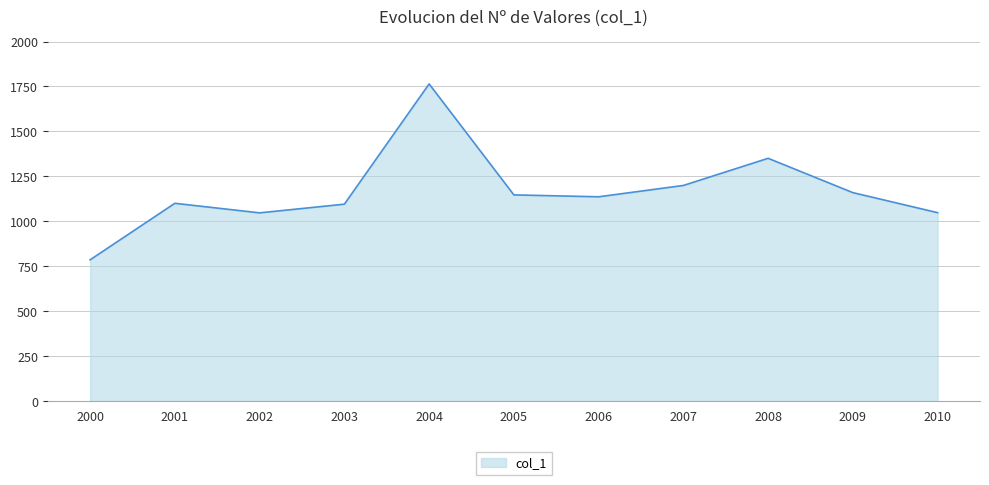

How many lines are shown in the chart?

1